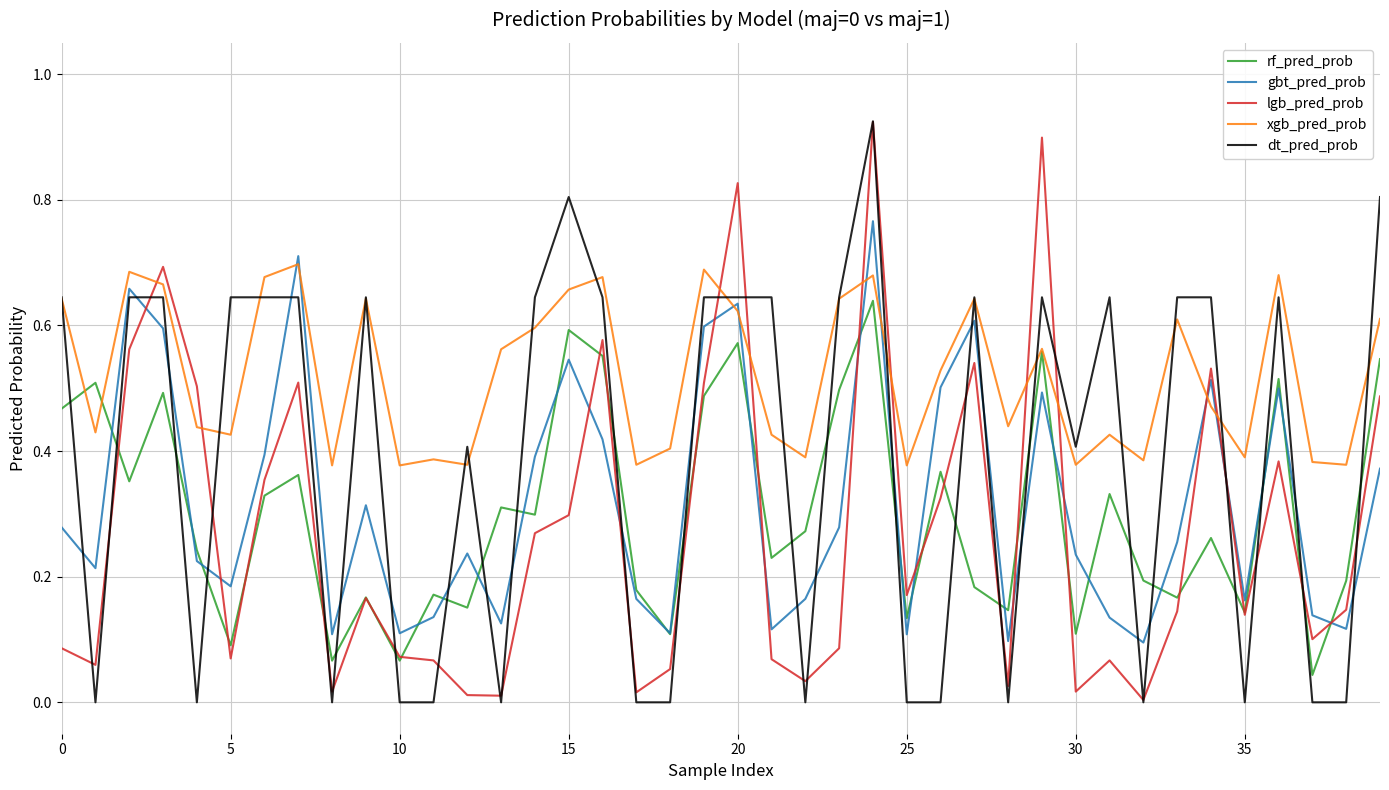

True or false: dt_pred_prob and rf_pred_prob cross at least once.

True